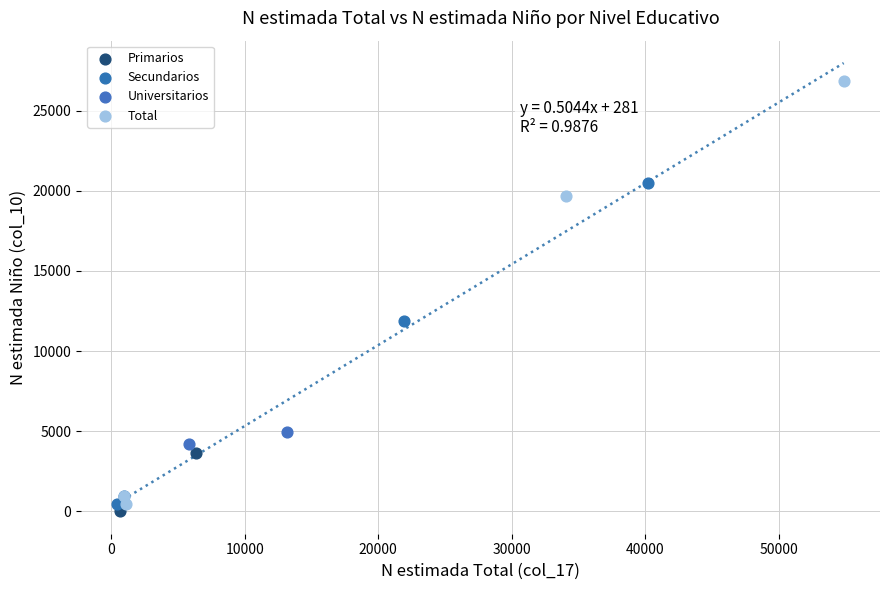

Which series reaches the minimum Y coordinate?

Primarios